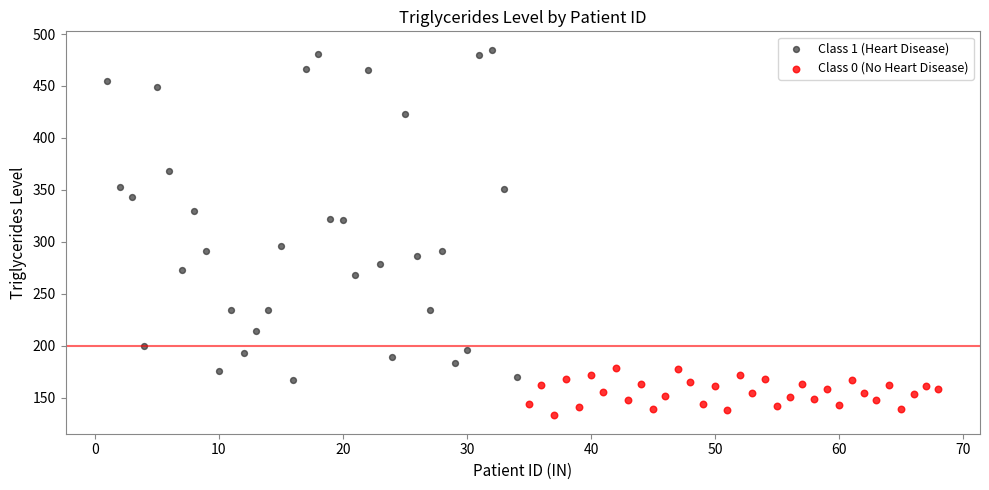

Which series contains the highest Y value?

Class 1 (Heart Disease)